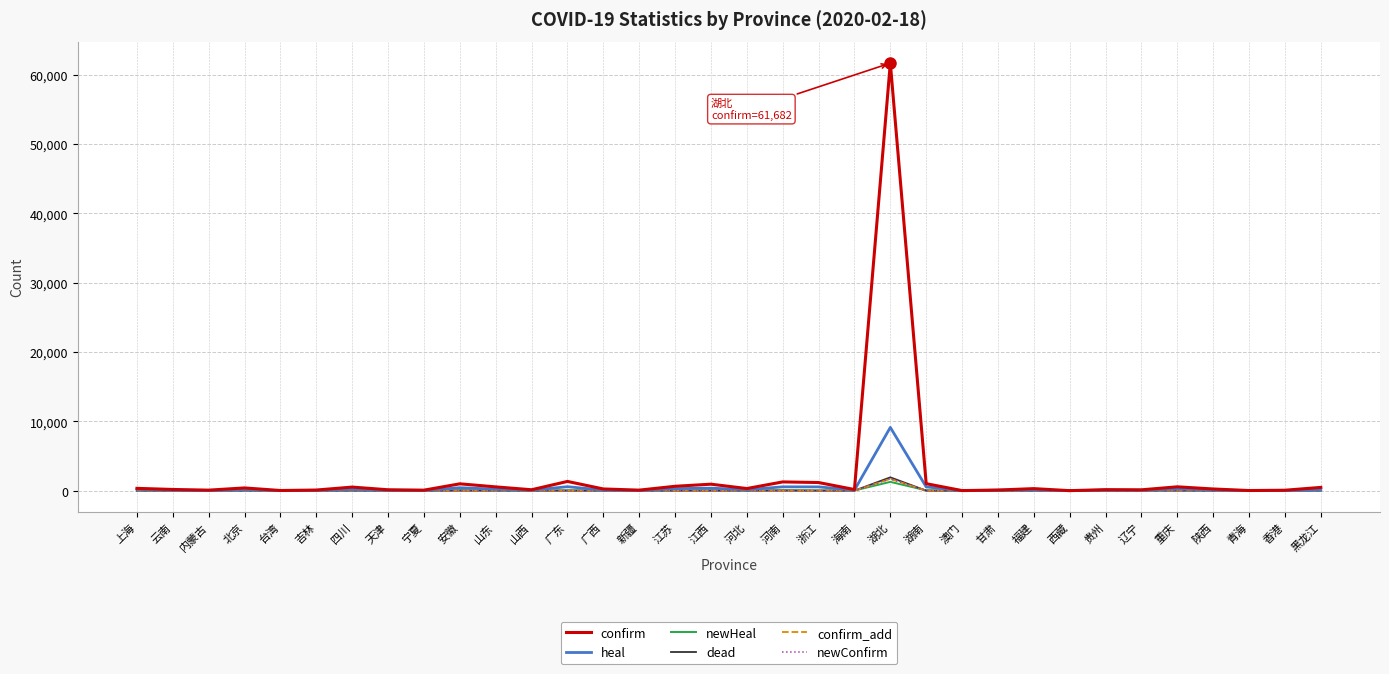

Where is heal nearest to the value 4564?

广东